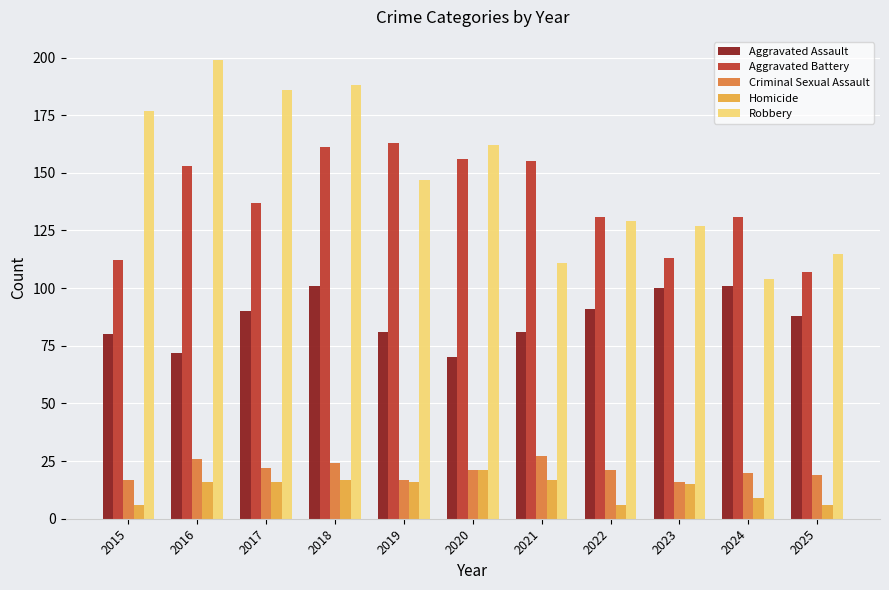

The Robbery series shows 111 at 2021. True or false?

True